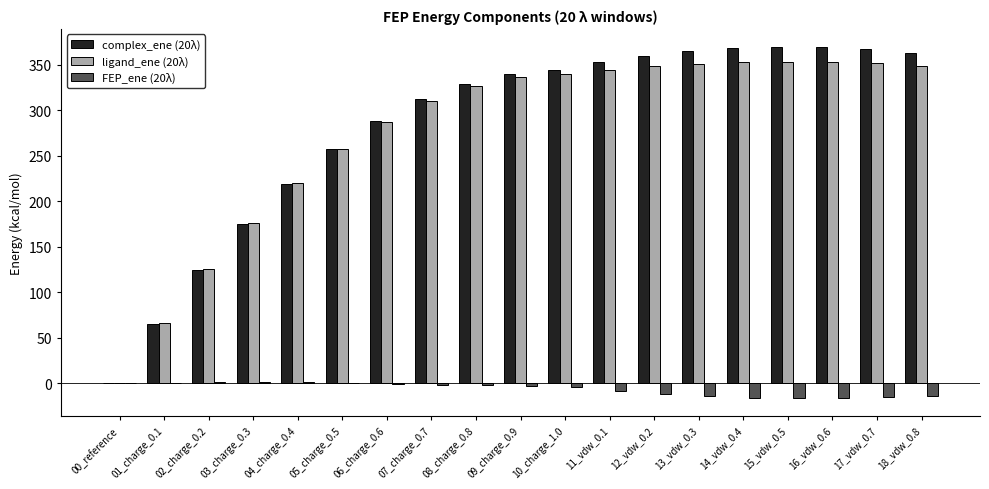

What is the sum of the ligand_ene (20λ) values at 04_charge_0.4 and 18_vdw_0.8?

569.1